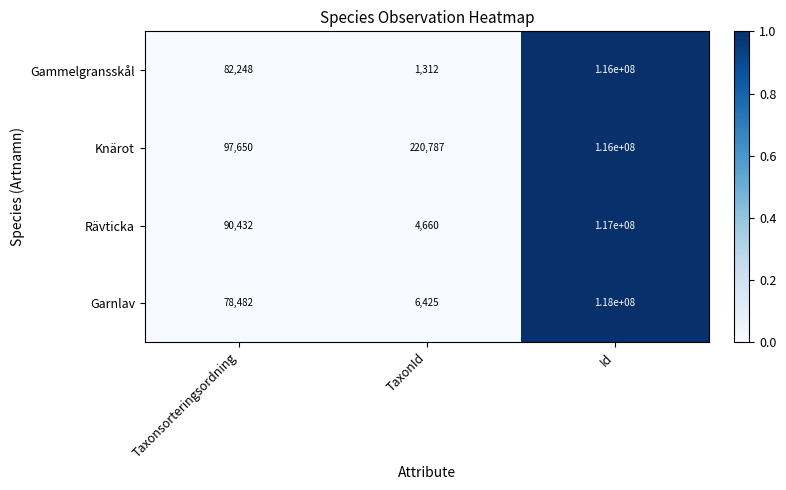

List the labels in order of Knärot value, largest first.

Id, TaxonId, Taxonsorteringsordning